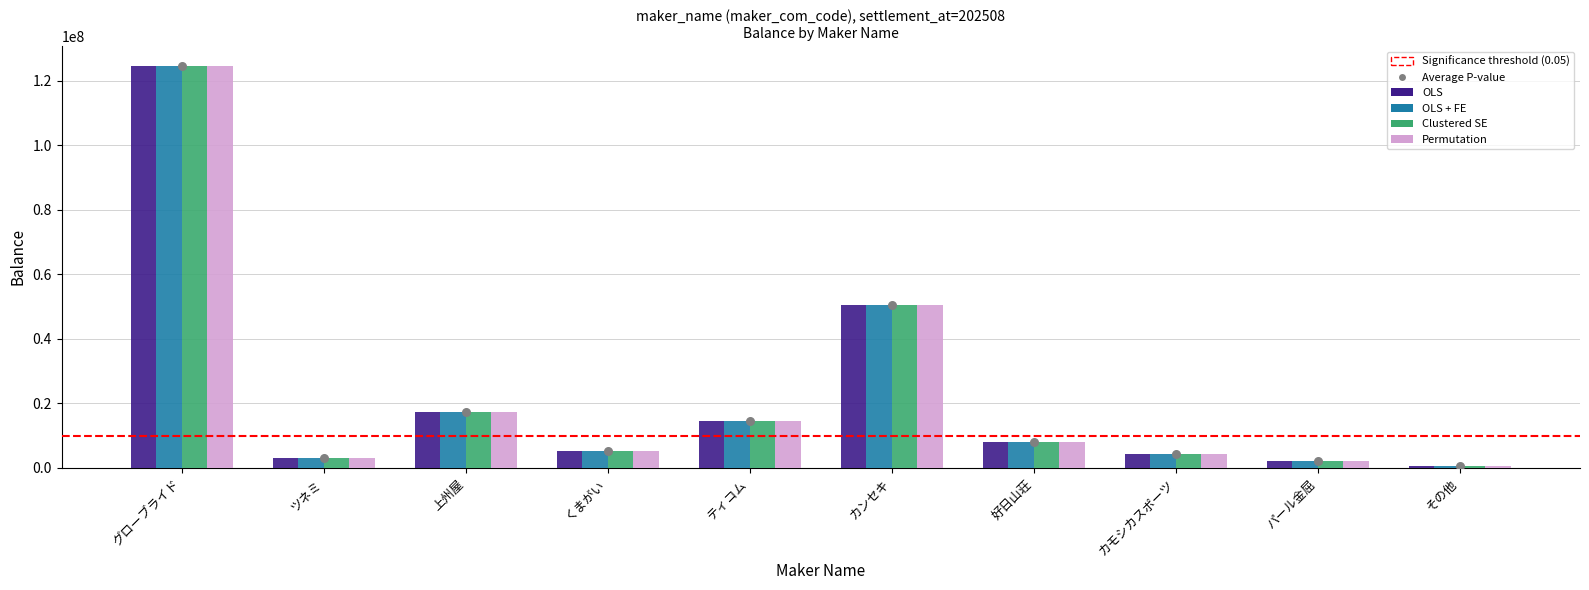

Which series has the largest total across all categories?

OLS